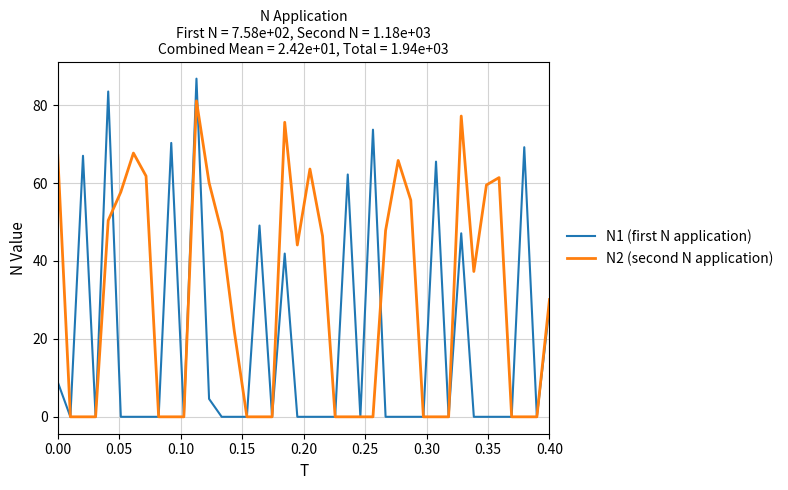

What are all the series names shown in the legend?

N1 (first N application), N2 (second N application)